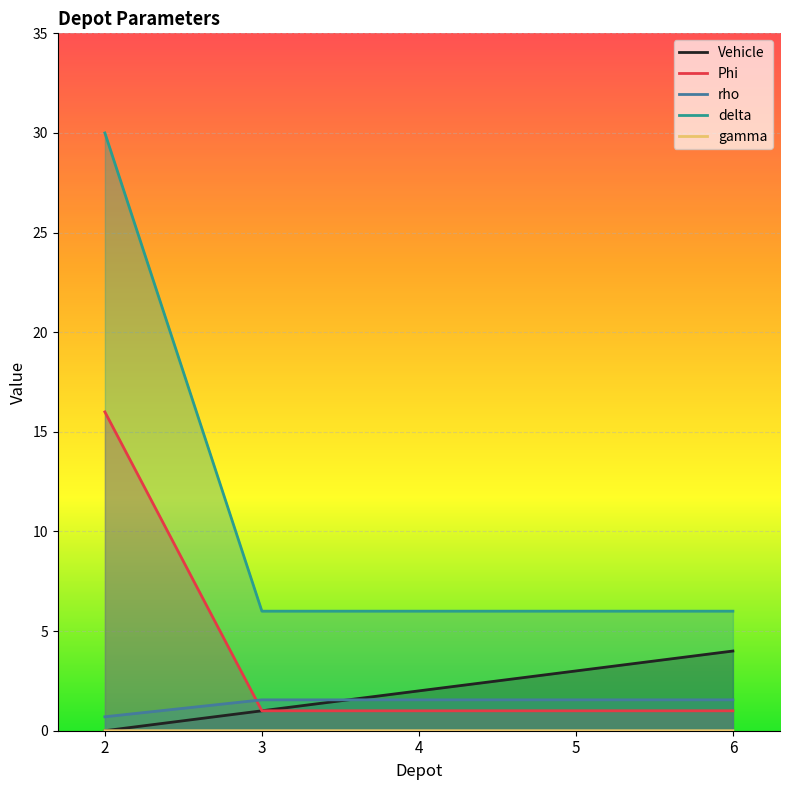

At which label is gamma closest to 18?

2